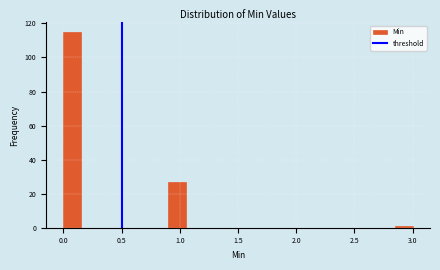

Read against the x-axis, roughly where is the centre of the tallest bar?

0.10